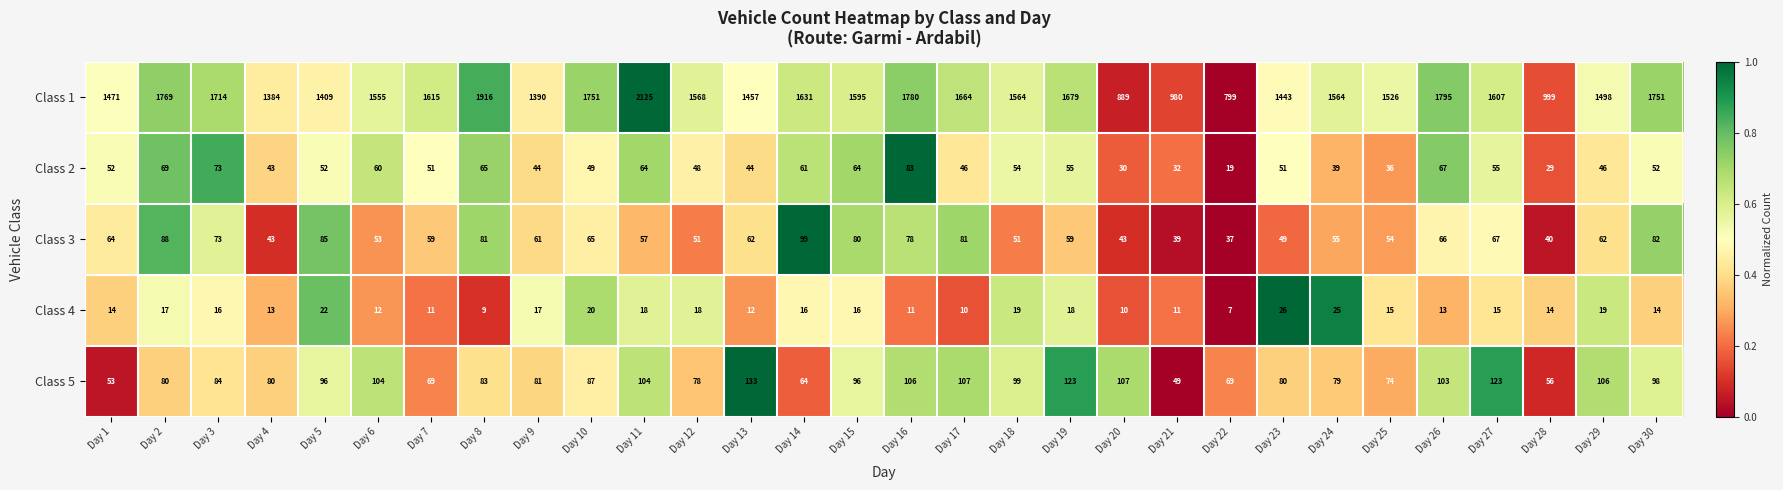

What is the difference between the Class 2 values at Day 15 and Day 3?

9